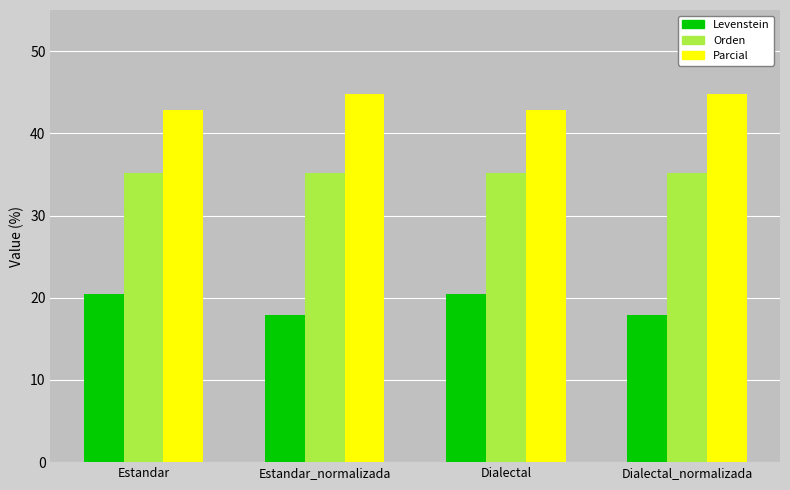

What is the difference between the highest and lowest values at Estandar_normalizada?

26.9